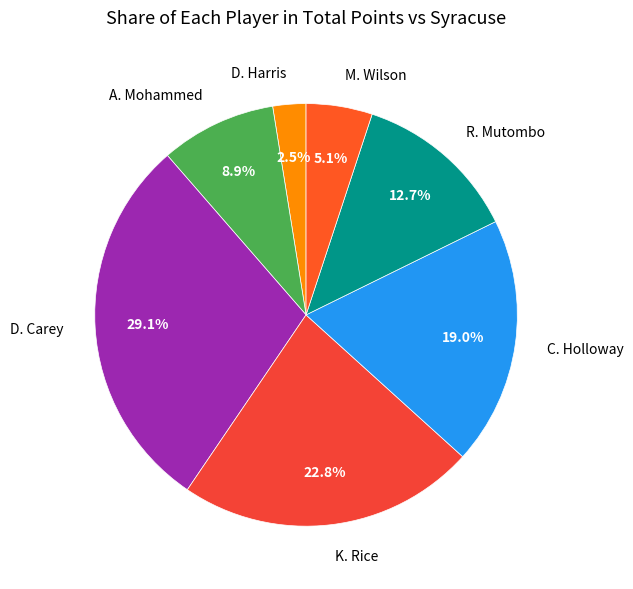

What is the largest slice in the pie chart?

D. Carey